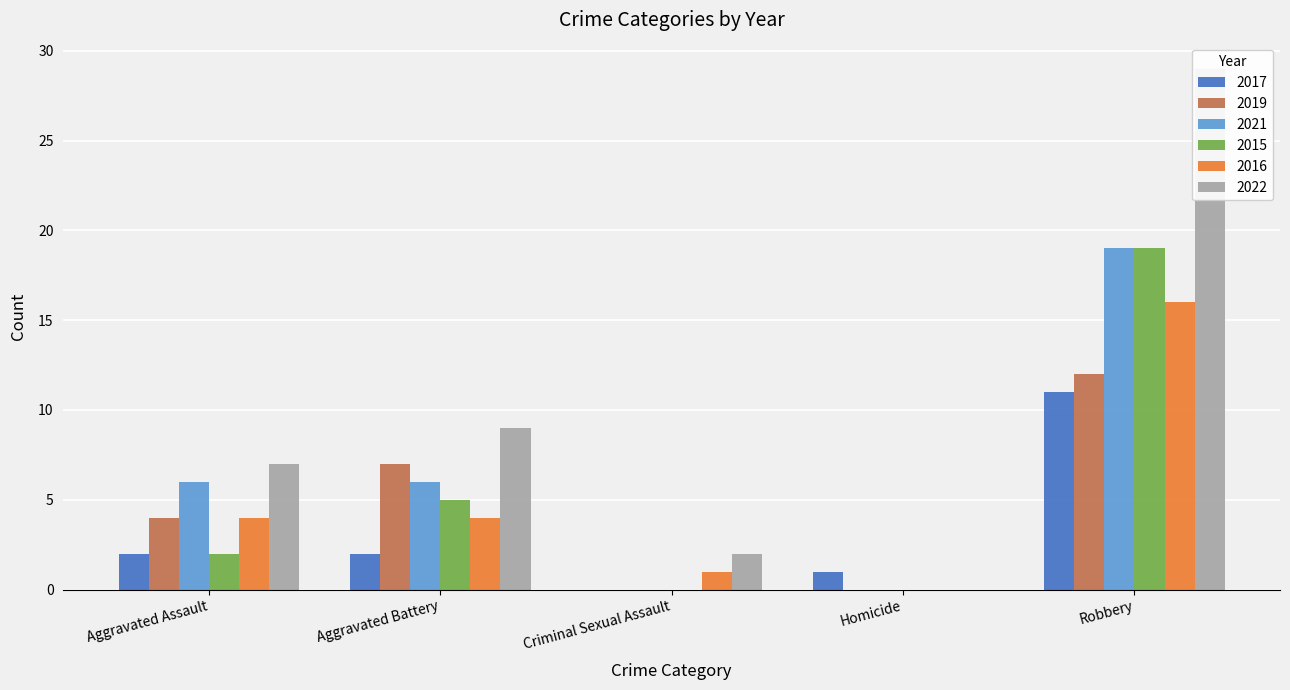

What is the label of the 3rd bar from the right?

Criminal Sexual Assault